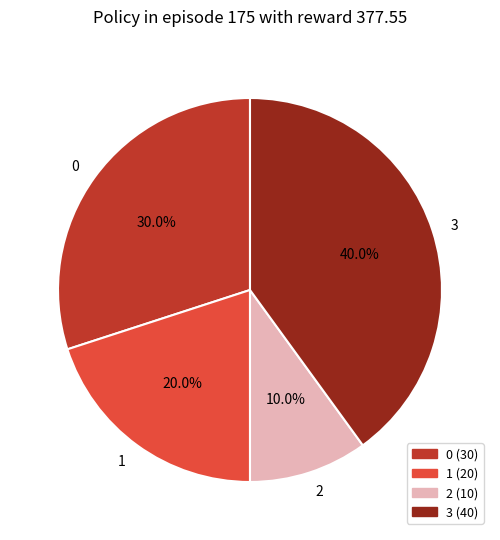

What is the smallest slice in the pie chart?

2